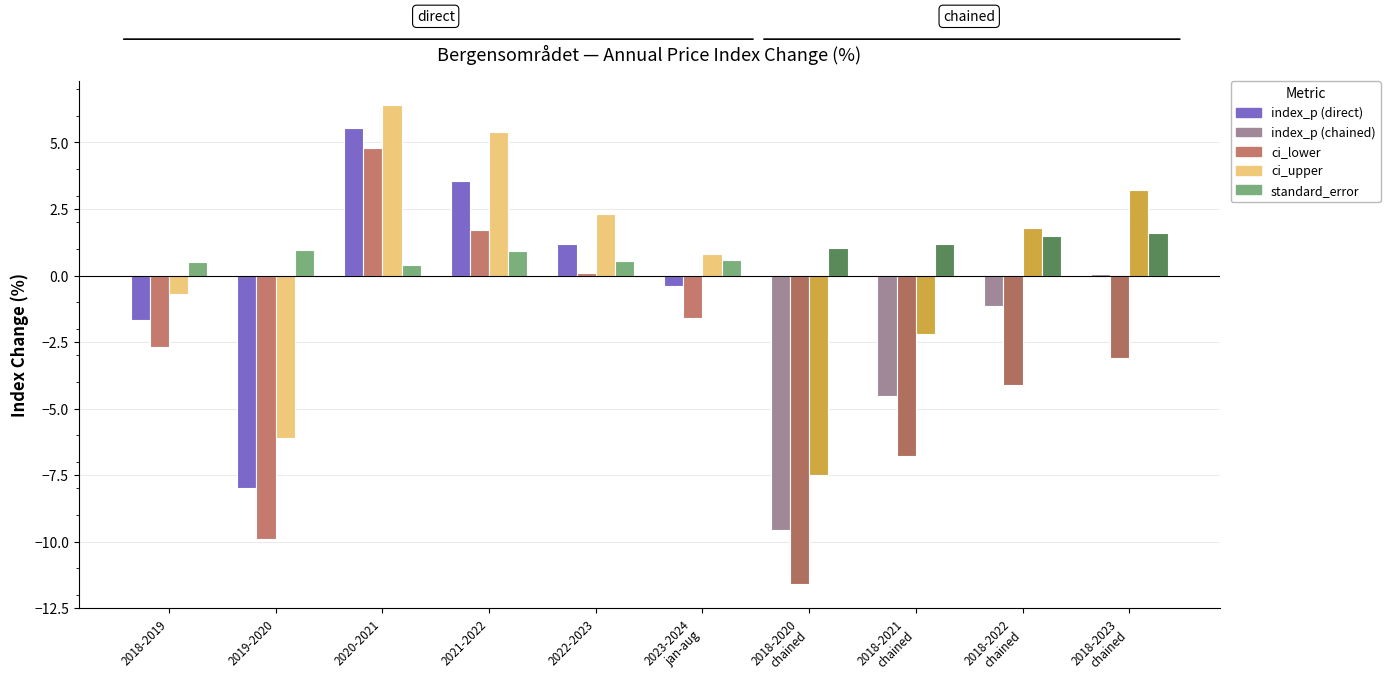

How many groups of bars are there?

10